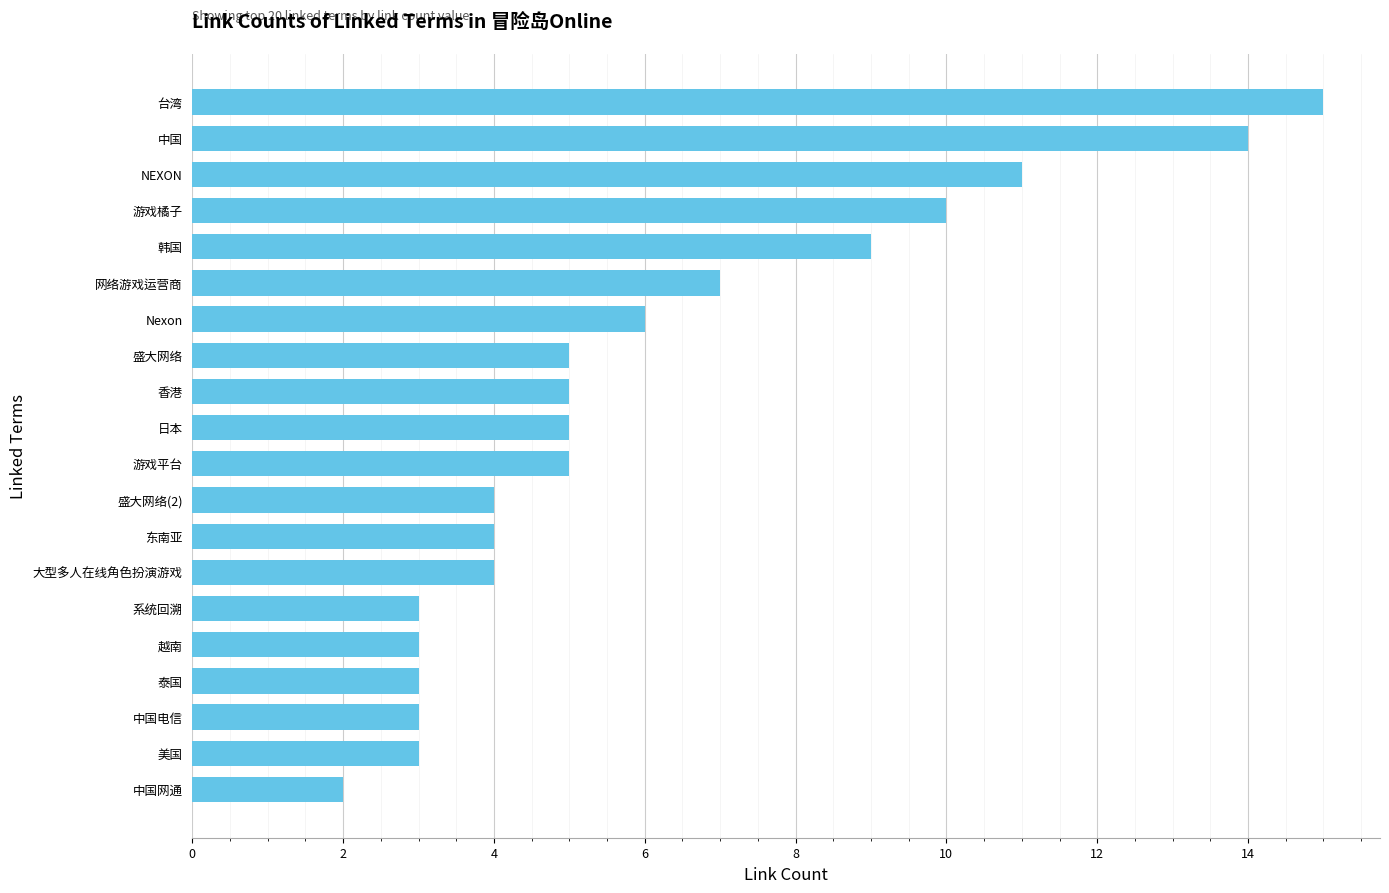

Reading bottom to top, what are all the values shown in this chart?

中国网通=2	美国=3	中国电信=3	泰国=3	越南=3	系统回溯=3	大型多人在线角色扮演游戏=4	东南亚=4	盛大网络(2)=4	游戏平台=5	日本=5	香港=5	盛大网络=5	Nexon=6	网络游戏运营商=7	韩国=9	游戏橘子=10	NEXON=11	中国=14	台湾=15